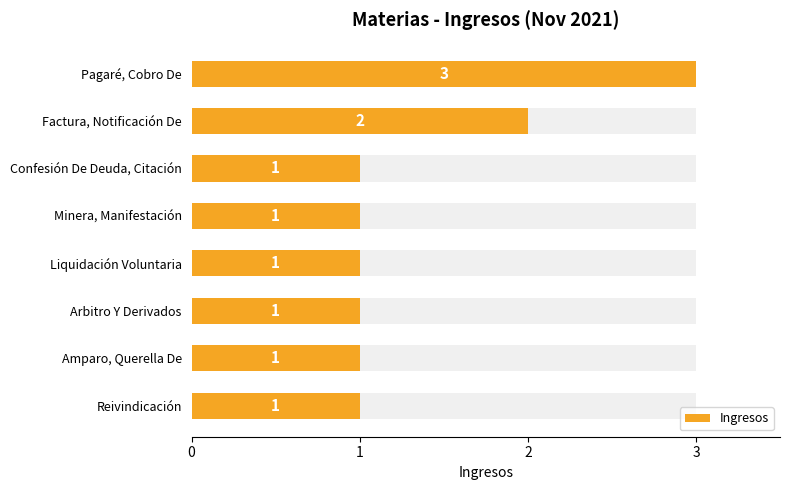

Is it true that the value at Liquidación Voluntaria is 1?

True